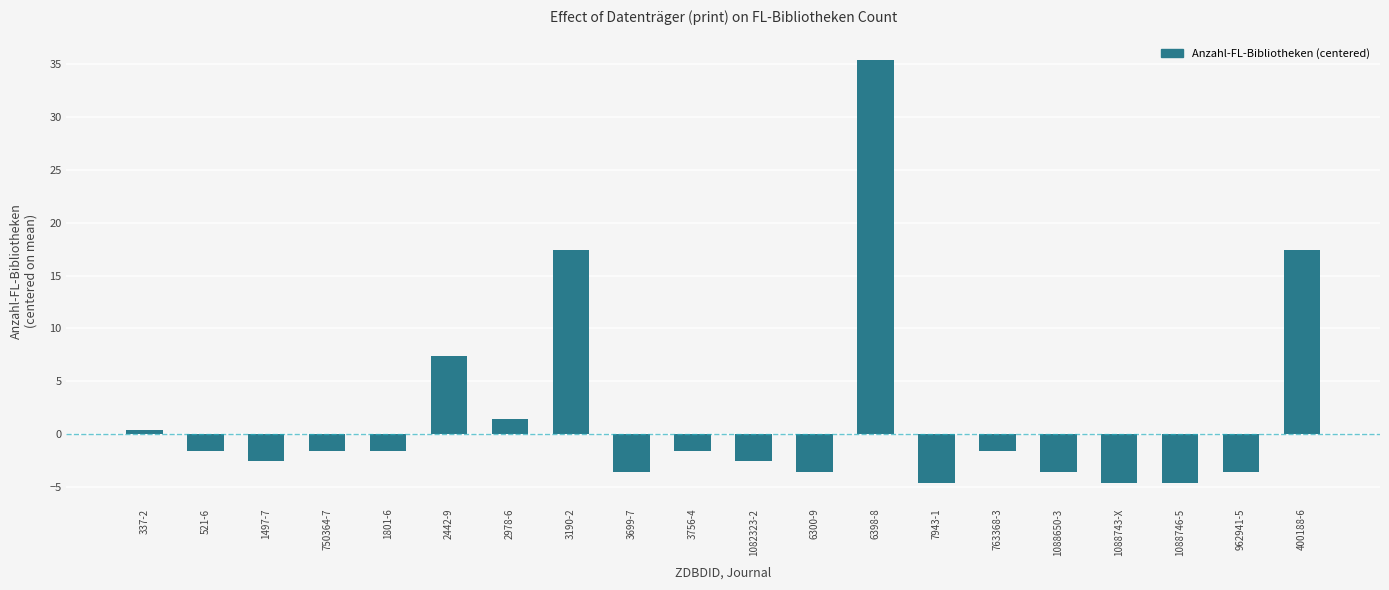

Reading left to right, extract all data points from this chart.

337-2=0.4	521-6=-1.6	1497-7=-2.6	750364-7=-1.6	1801-6=-1.6	2442-9=7.4	2978-6=1.4	3190-2=17.4	3699-7=-3.6	3756-4=-1.6	1082323-2=-2.6	6300-9=-3.6	6398-8=35.4	7943-1=-4.6	763368-3=-1.6	1088650-3=-3.6	1088743-X=-4.6	1088746-5=-4.6	962941-5=-3.6	400188-6=17.4